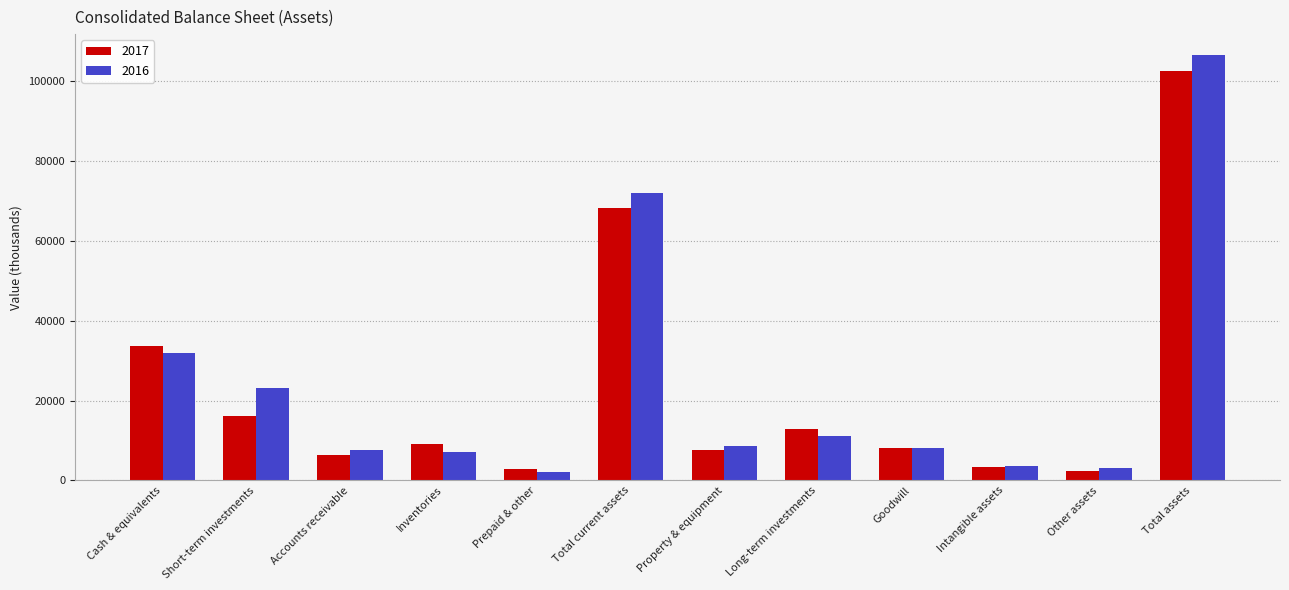

What position from the right is Prepaid & other?

8